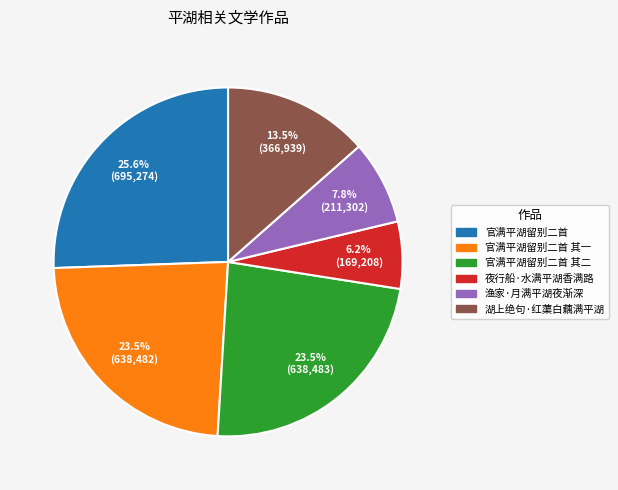

Does any single category account for the majority?

No